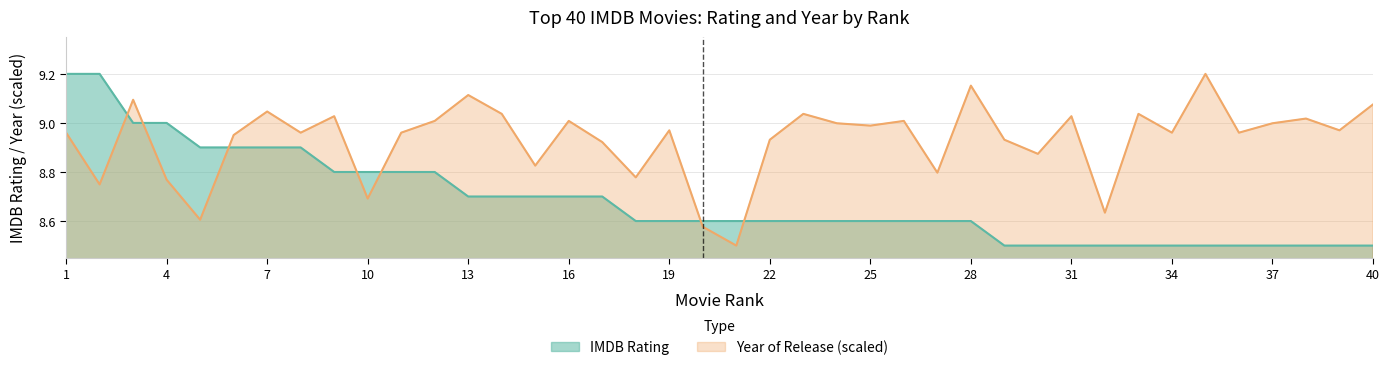

True or false: IMDB Rating has more than 2 interior local peaks.

False